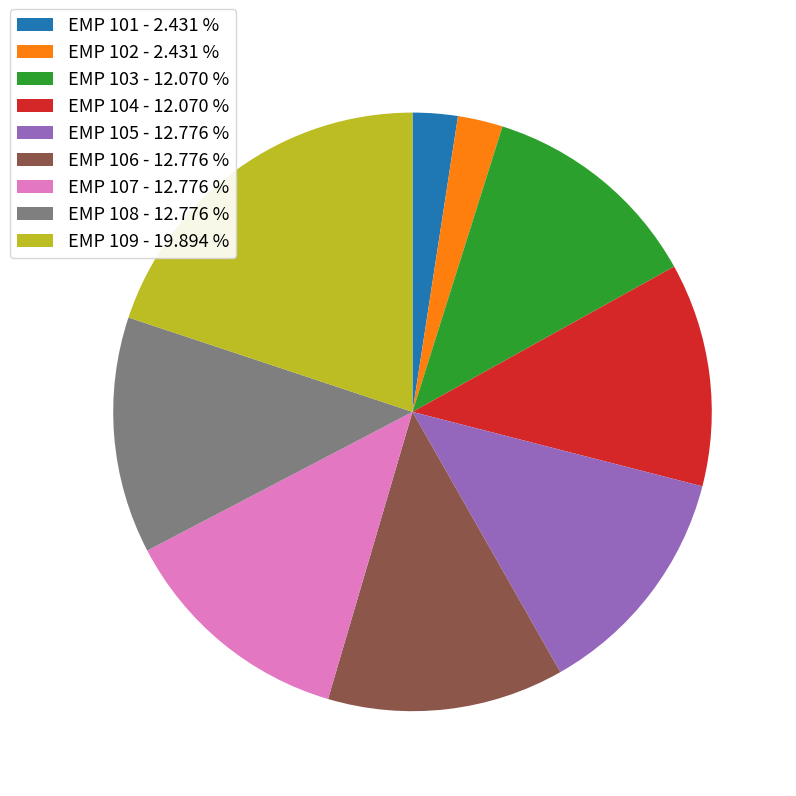

Count the number of slices in the pie.

9